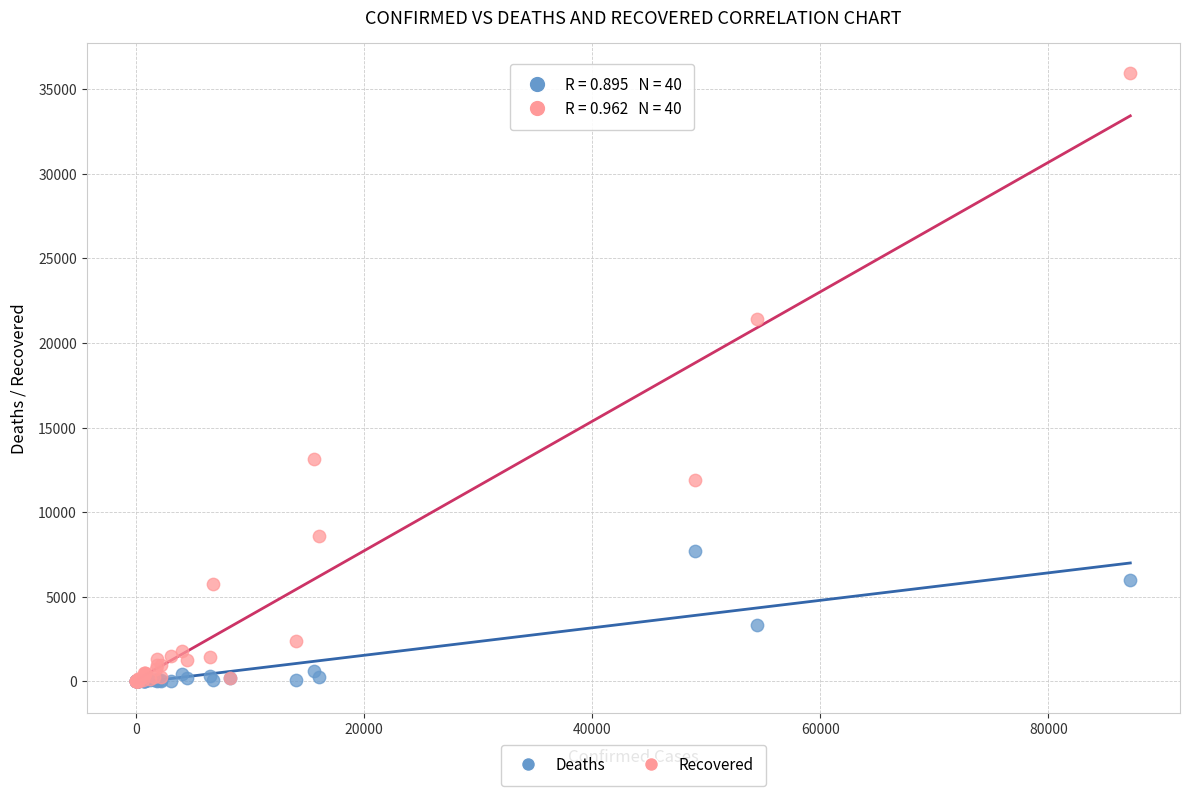

Across all series, what Y value is closest to 17967?

21424